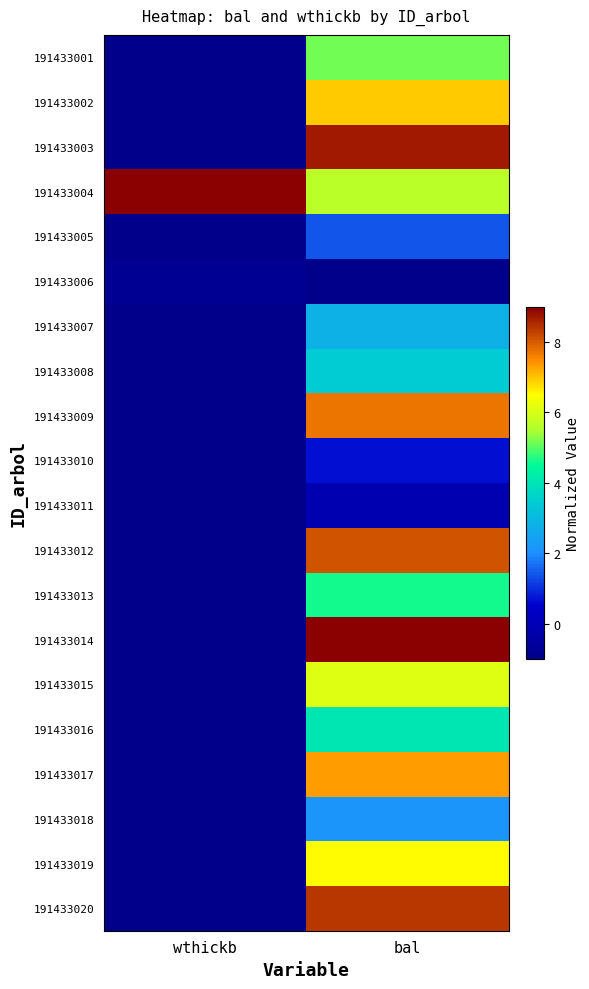

Reading left to right, what are all the values shown in this chart?

191433001: wthickb=-1.0	bal=5.2
191433002: wthickb=-1.0	bal=7.0
191433003: wthickb=-1.0	bal=8.7
191433004: wthickb=9.0	bal=5.7
191433005: wthickb=-1.0	bal=1.4
191433006: wthickb=-0.8	bal=-1.0
191433007: wthickb=-1.0	bal=2.8
191433008: wthickb=-1.0	bal=3.4
191433009: wthickb=-1.0	bal=7.7
191433010: wthickb=-1.0	bal=0.7
191433011: wthickb=-1.0	bal=-0.1
191433012: wthickb=-1.0	bal=8.1
191433013: wthickb=-1.0	bal=4.6
191433014: wthickb=-1.0	bal=9.0
191433015: wthickb=-1.0	bal=6.1
191433016: wthickb=-1.0	bal=4.0
191433017: wthickb=-1.0	bal=7.3
191433018: wthickb=-1.0	bal=2.1
191433019: wthickb=-1.0	bal=6.5
191433020: wthickb=-1.0	bal=8.4